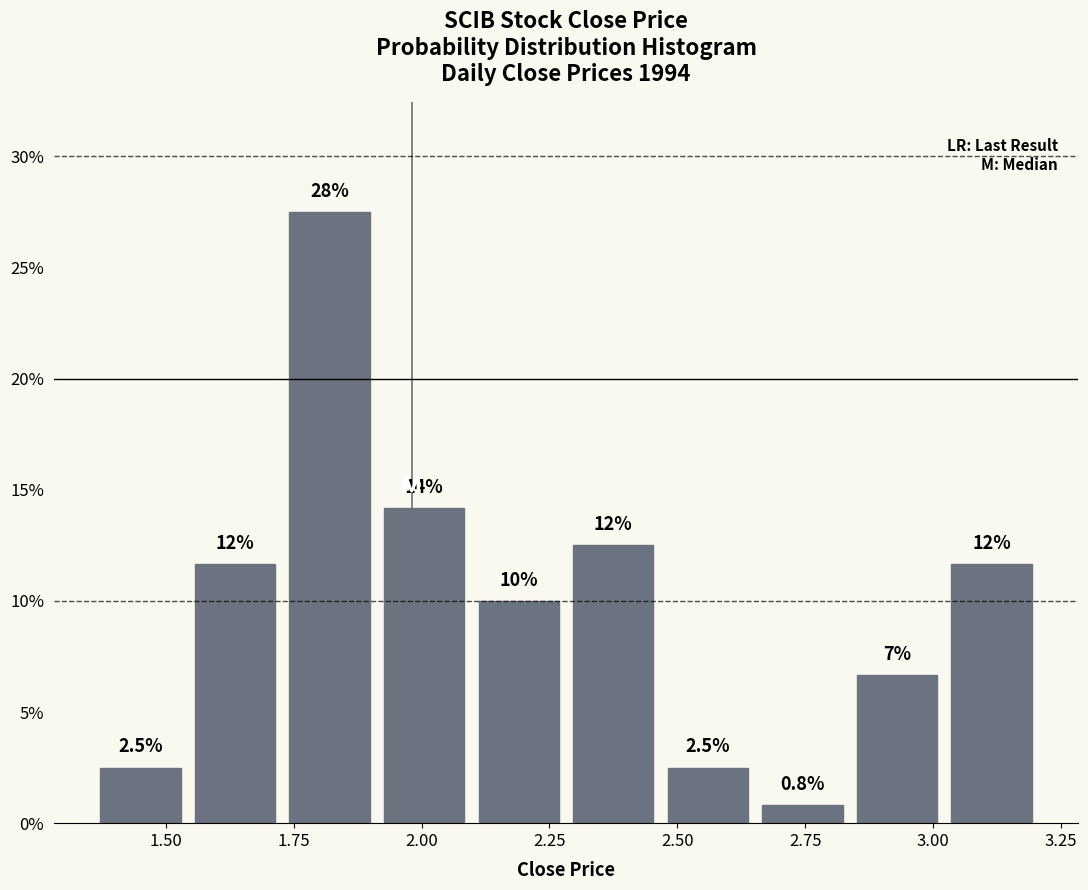

Around what value on the x-axis is the tallest bar? Give the approximate position of its centre, as read against the axis.

1.80